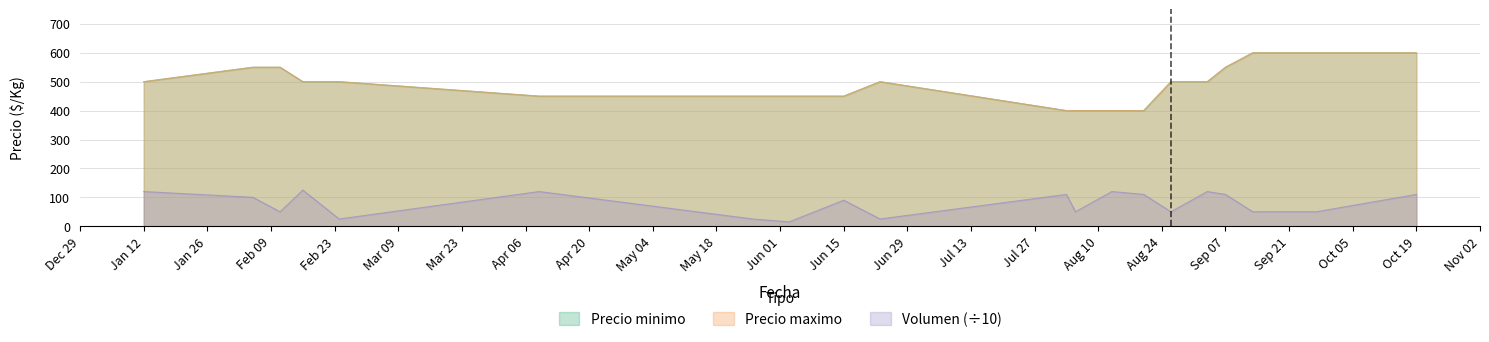

Which label corresponds to the largest value in the chart?

2021-09-13